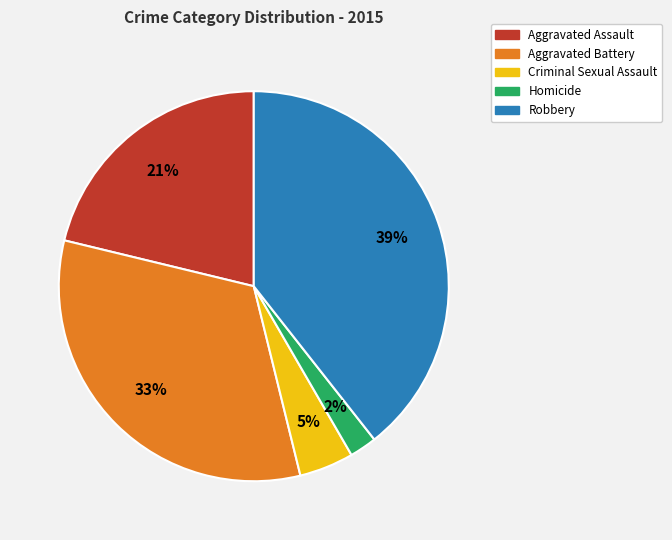

Does any single category account for the majority?

No